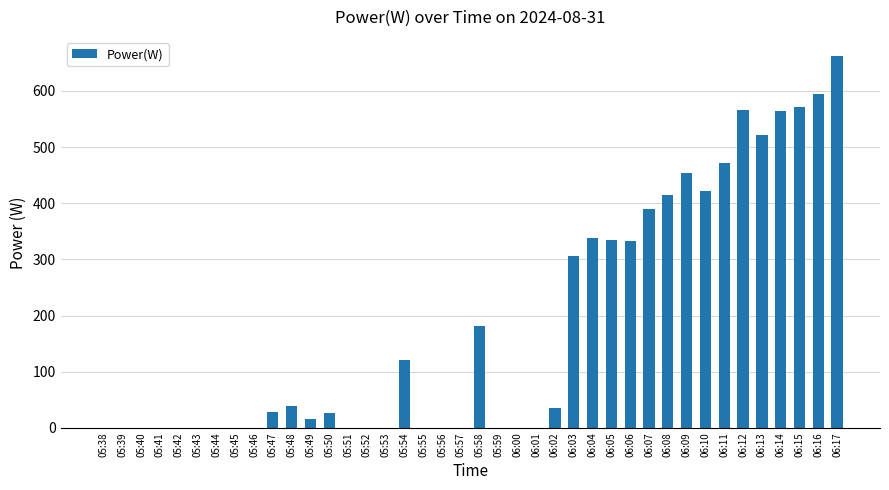

How many categories are shown in the chart?

40